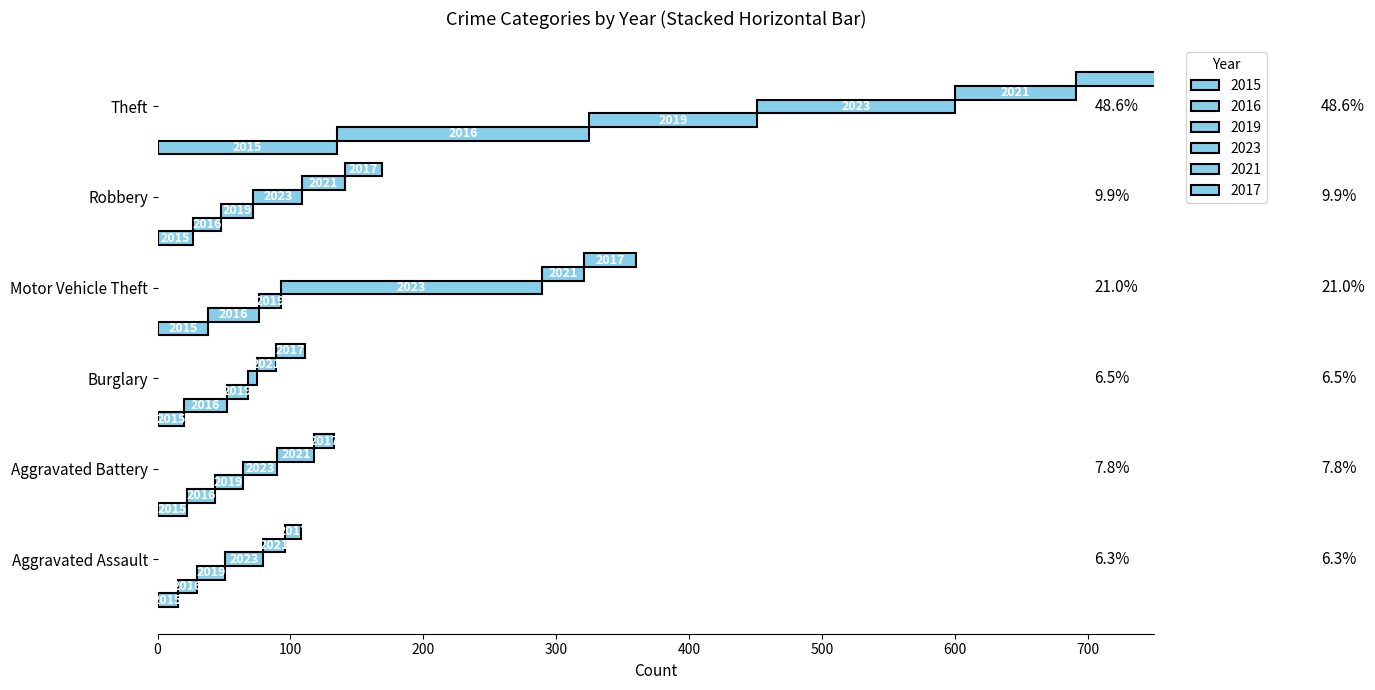

Rank the categories by 2015 value from highest to lowest.

Theft, Motor Vehicle Theft, Robbery, Aggravated Battery, Burglary, Aggravated Assault